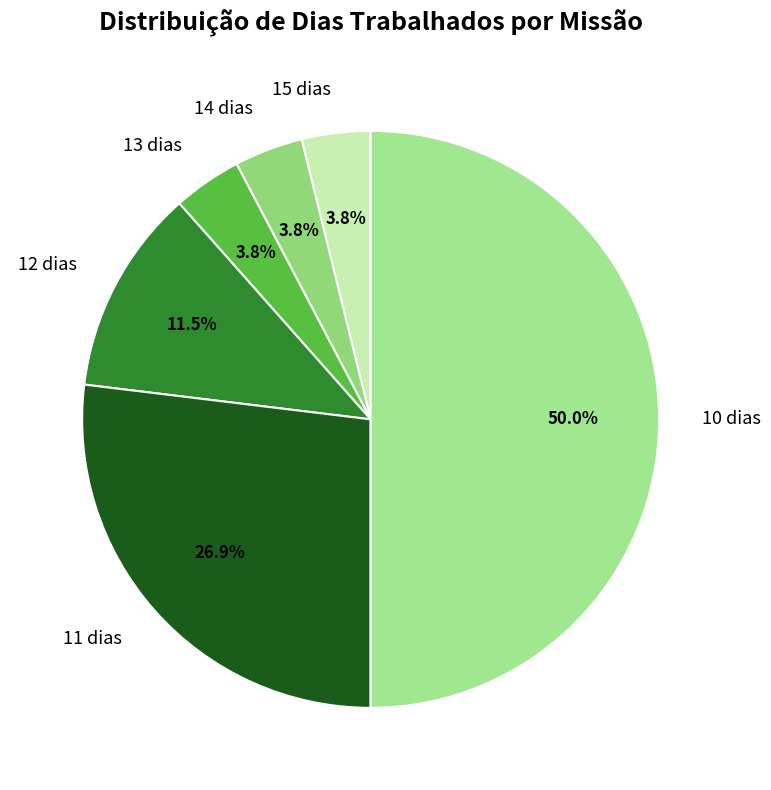

Which category has the biggest portion of the pie?

10 dias